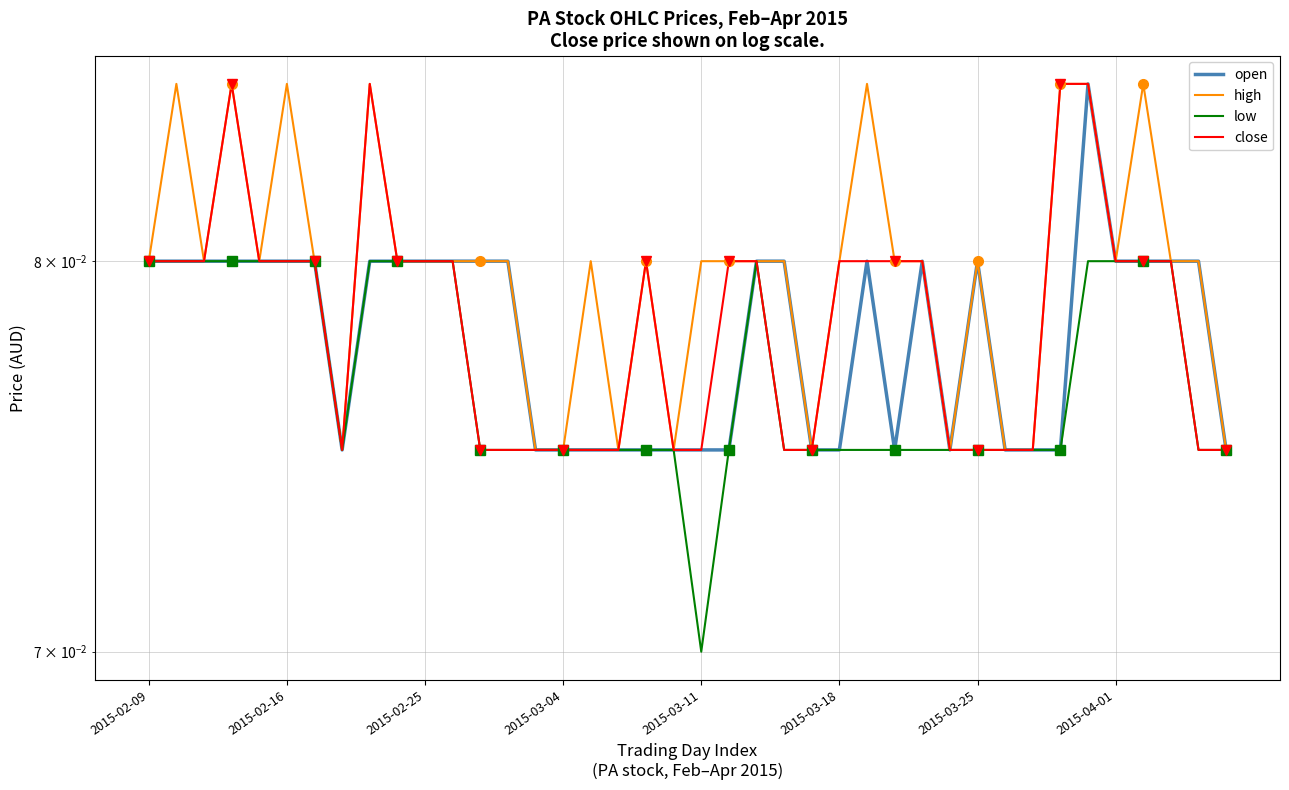

What are all the series names shown in the legend?

open, high, low, close